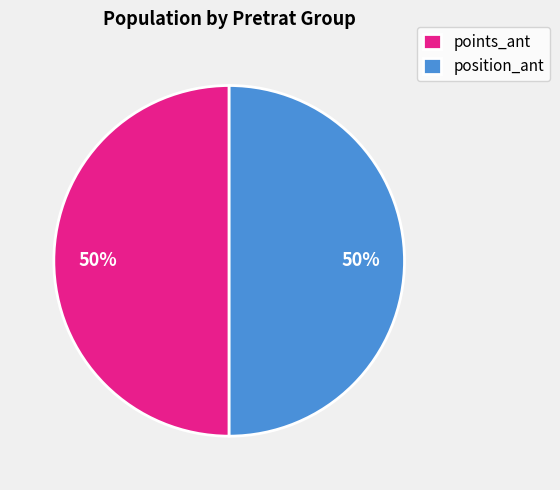

What percentage is the points_ant slice, to the nearest percent?

50%